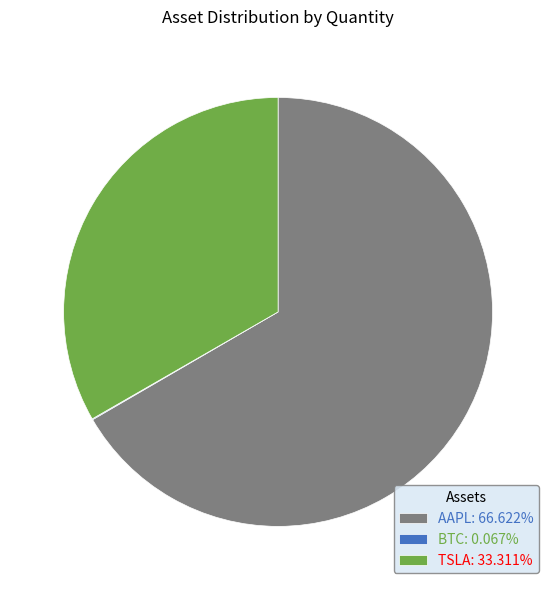

Is there any slice that represents more than half of the pie?

Yes